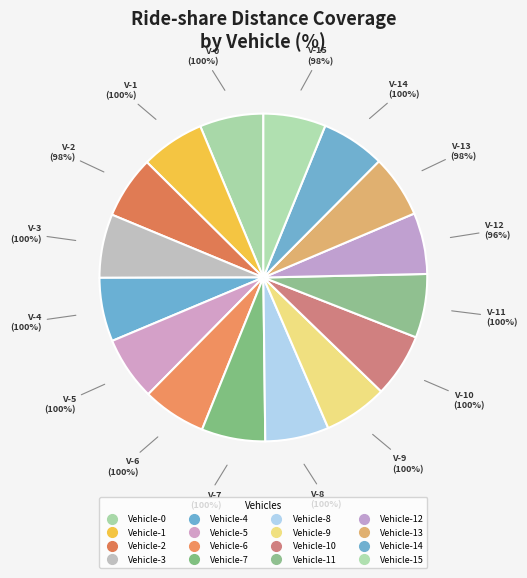

Rank the categories by value from lowest to highest.

Vehicle-12, Vehicle-2, Vehicle-13, Vehicle-15, Vehicle-0, Vehicle-1, Vehicle-3, Vehicle-4, Vehicle-5, Vehicle-6, Vehicle-7, Vehicle-8, Vehicle-9, Vehicle-10, Vehicle-11, Vehicle-14